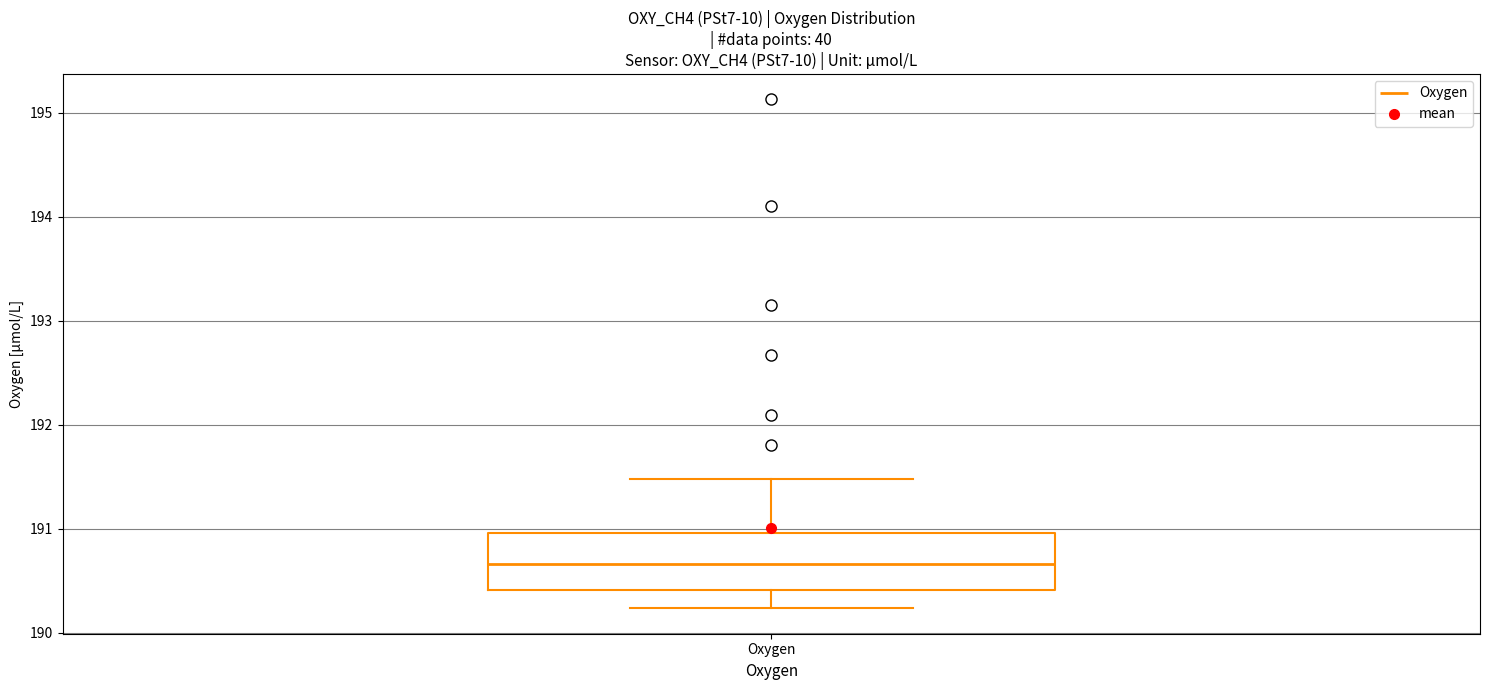

Where does the median line of the box for Oxygen sit on the y-axis? The values are not printed on the chart, so give them approximately, as read against the axis.

190.7